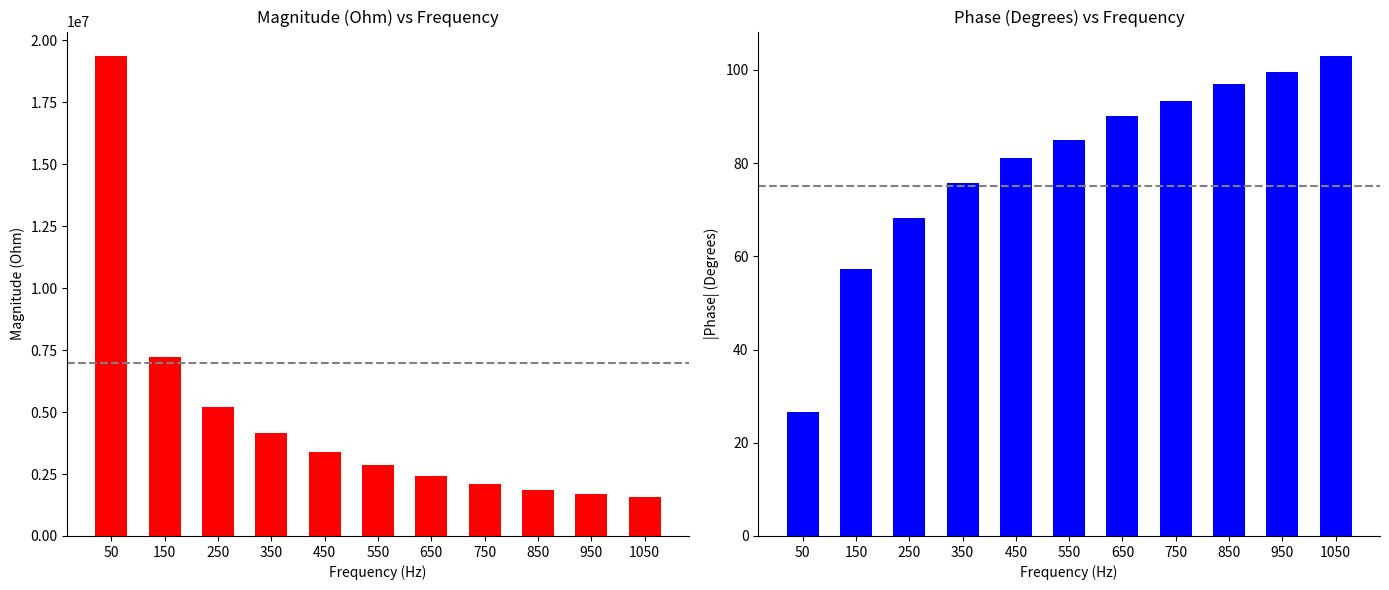

Is the value of Magnitude (Ohm) at 150 greater than the value of Phase (Degrees) at 50?

Yes